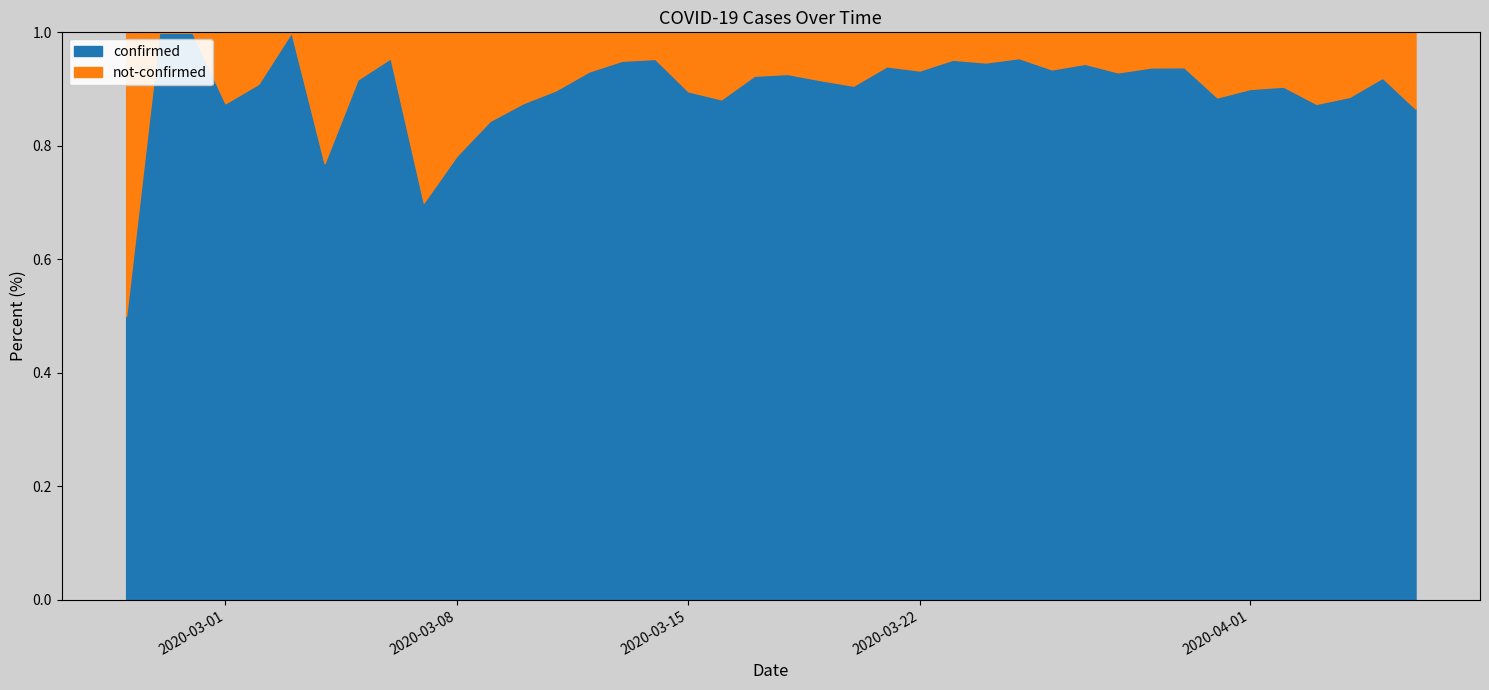

Does the chart have visible grid lines?

No